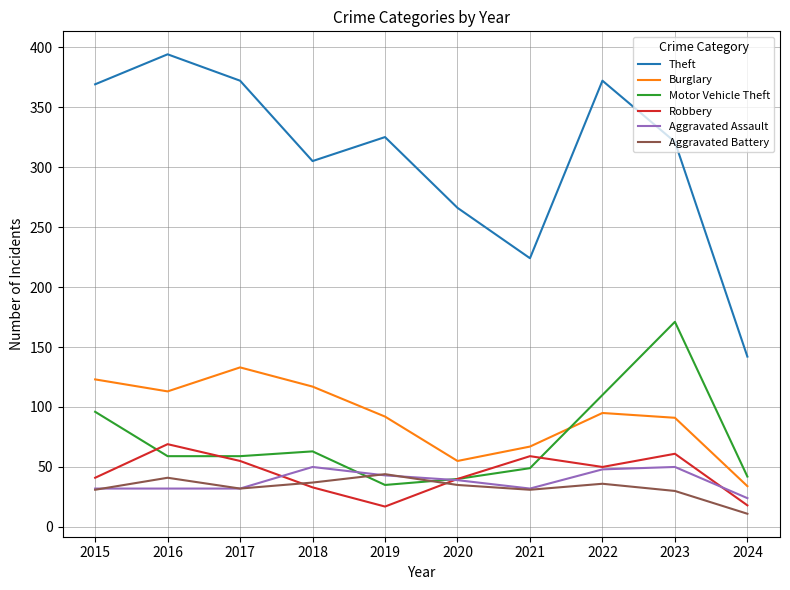

What is the total value across all series at 2022?

711